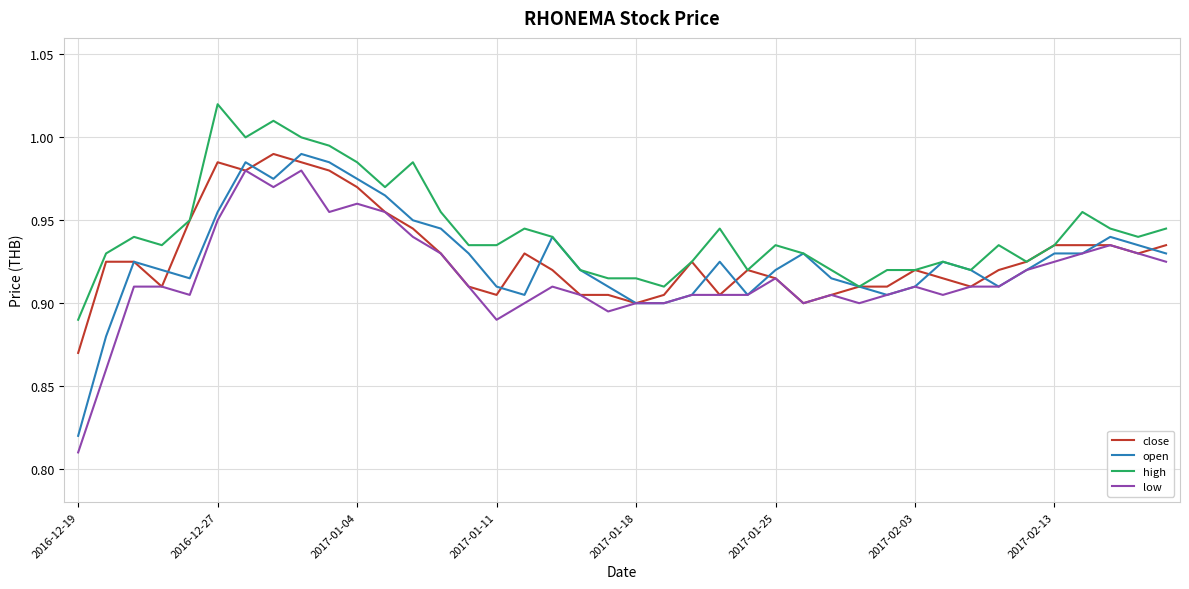

Which series has the largest total across all categories?

high